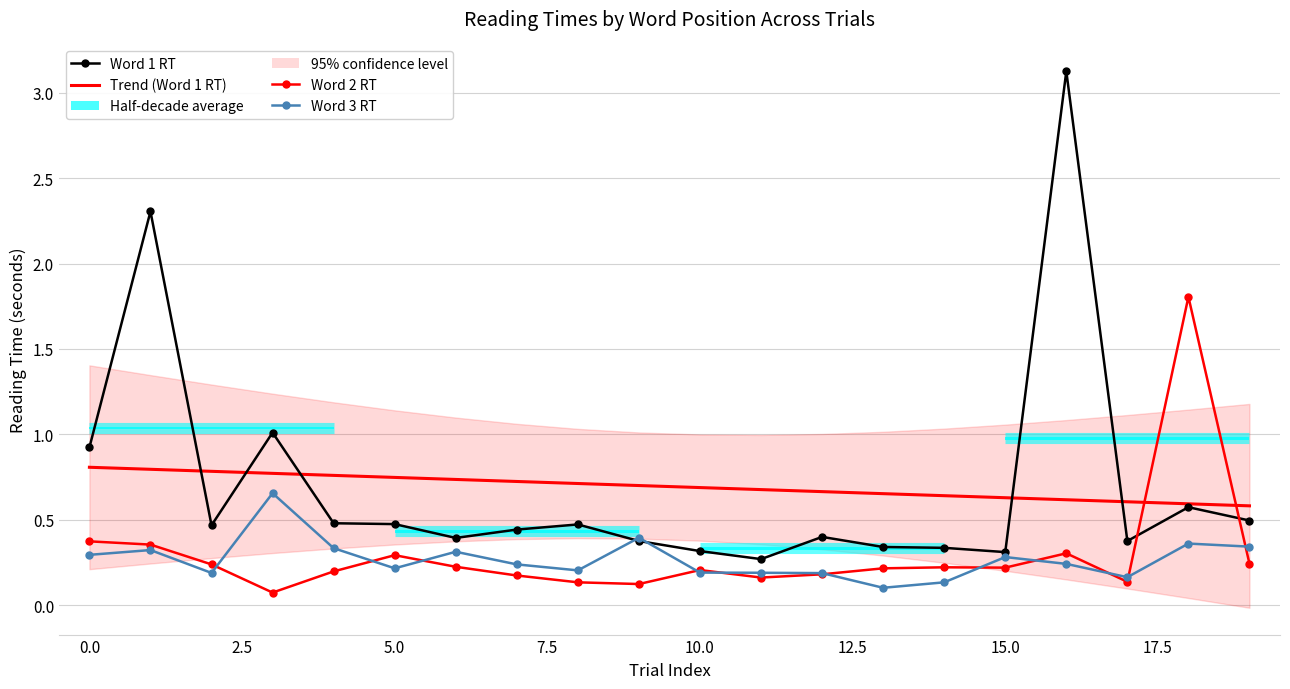

Is it true that Trend (Word 1 RT) equals 1.0 at 10?

False